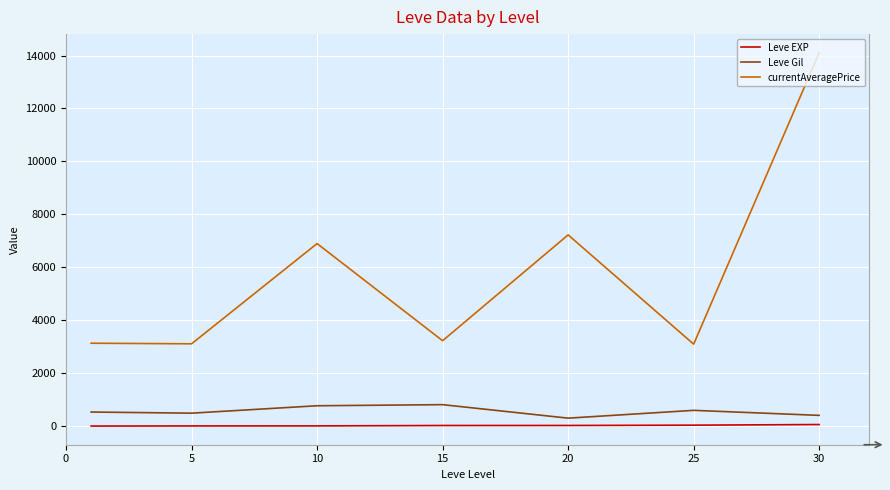

What is the minimum value for currentAveragePrice?

3095.8